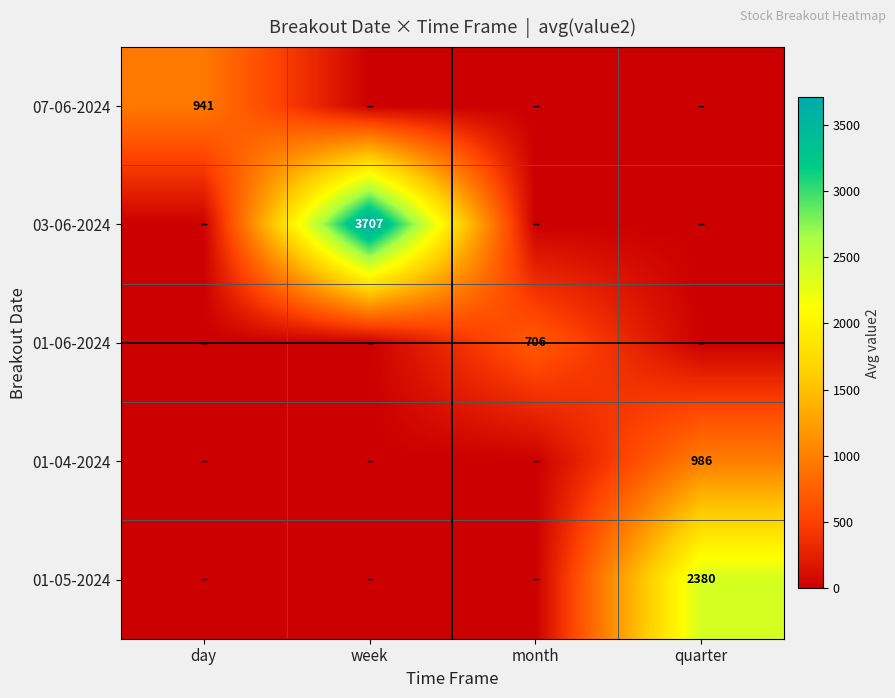

Which series has the largest total across all categories?

03-06-2024